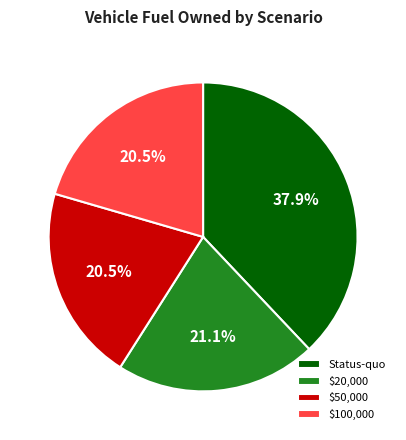

Is it true that $20,000 is 27% of the pie?

False